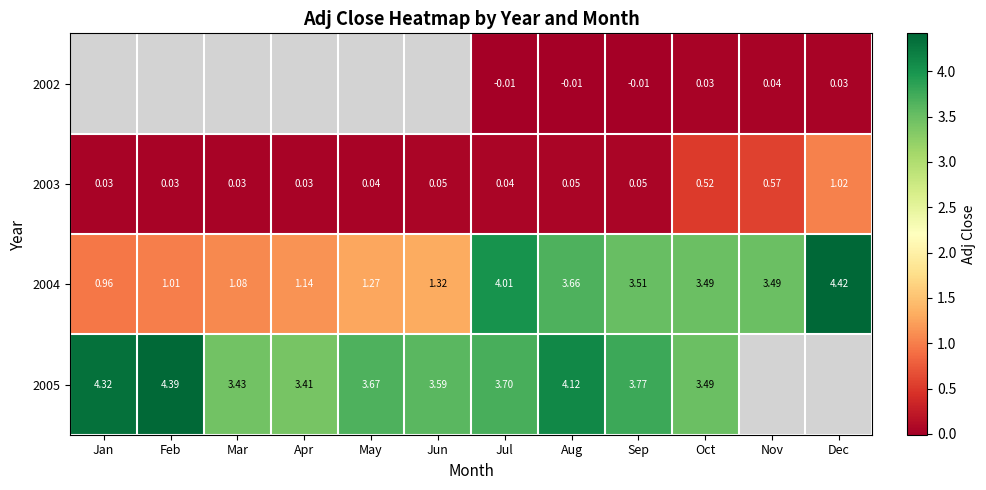

Where is 2004 nearest to the value 2?

Jun